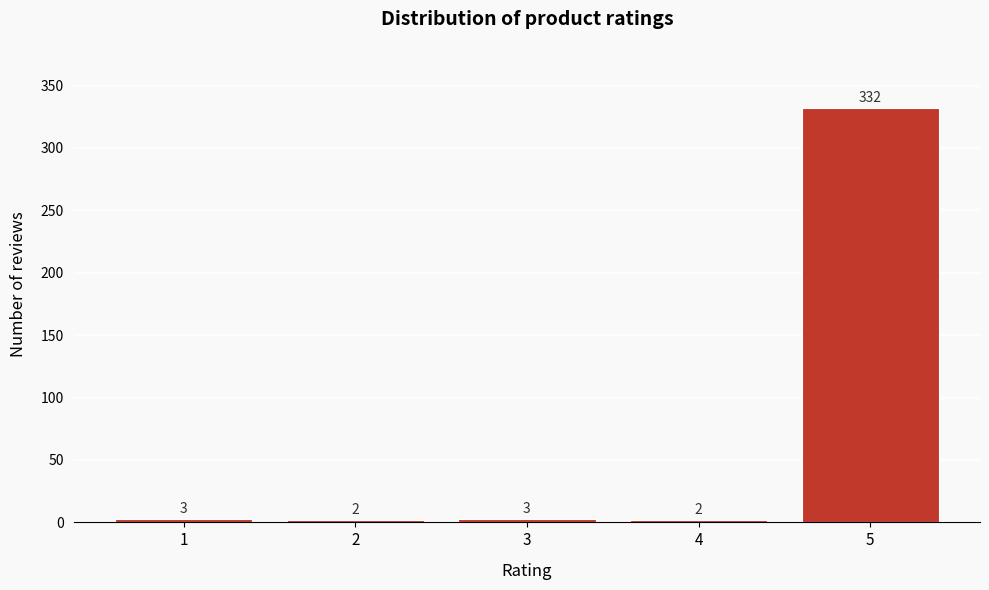

Reading left to right, transcribe all the data shown in this chart.

1=3	2=2	3=3	4=2	5=332